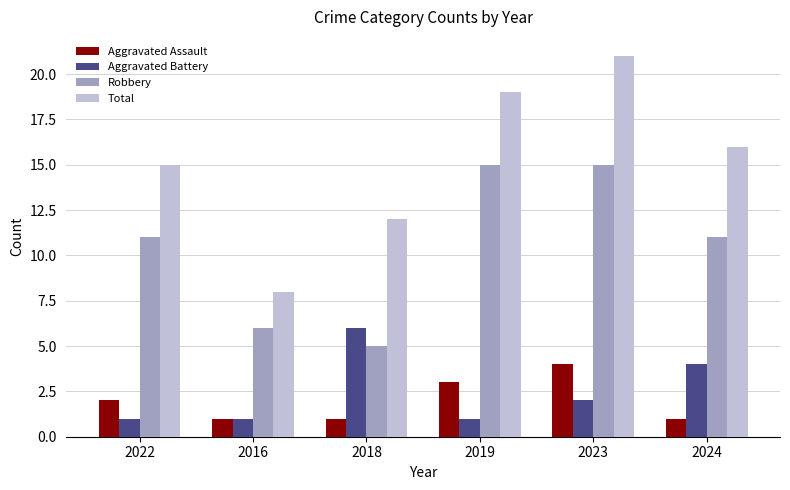

At which category is the sum across all series the highest?

2023